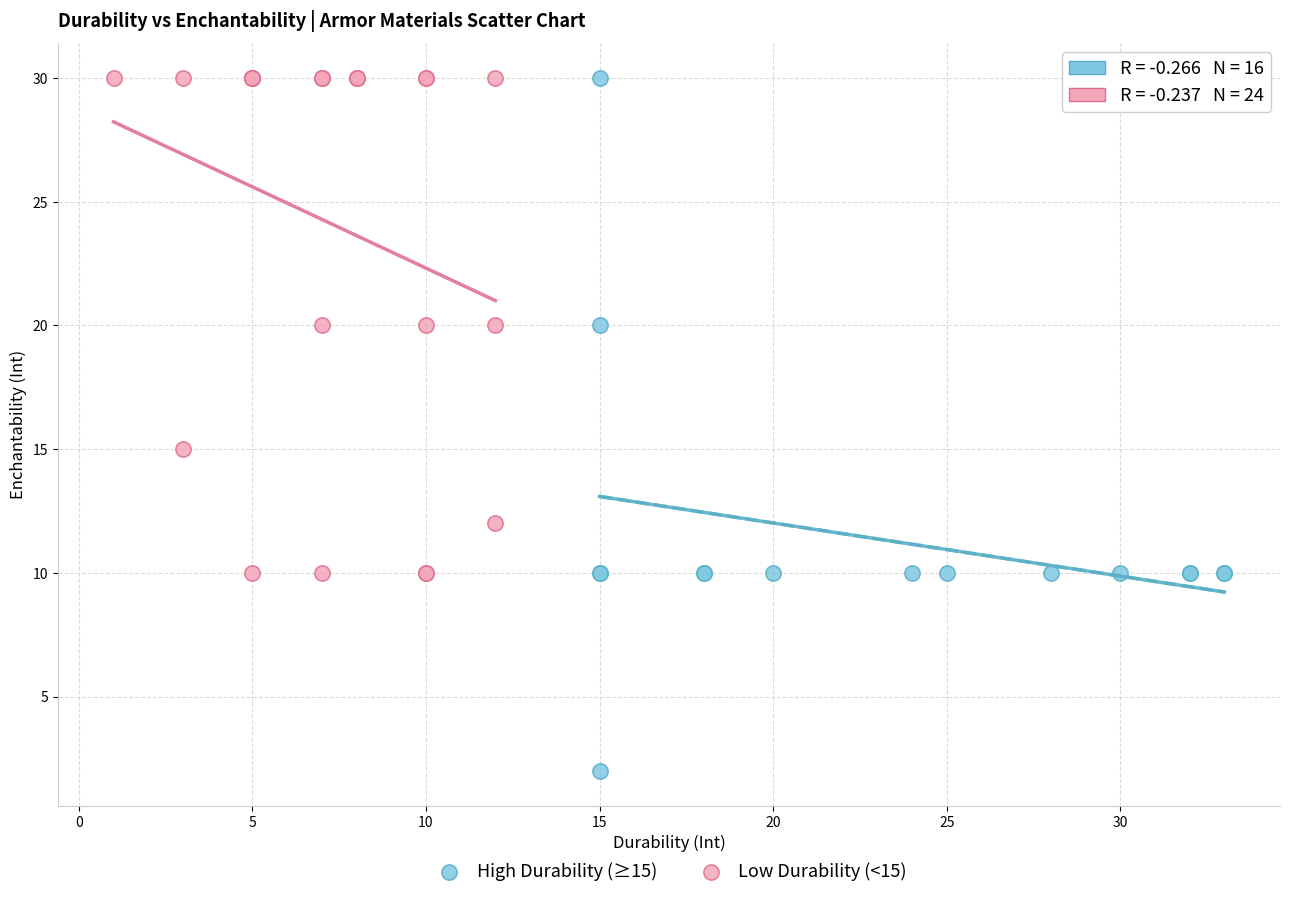

Which series has the widest spread of Y values?

High Durability (≥15)